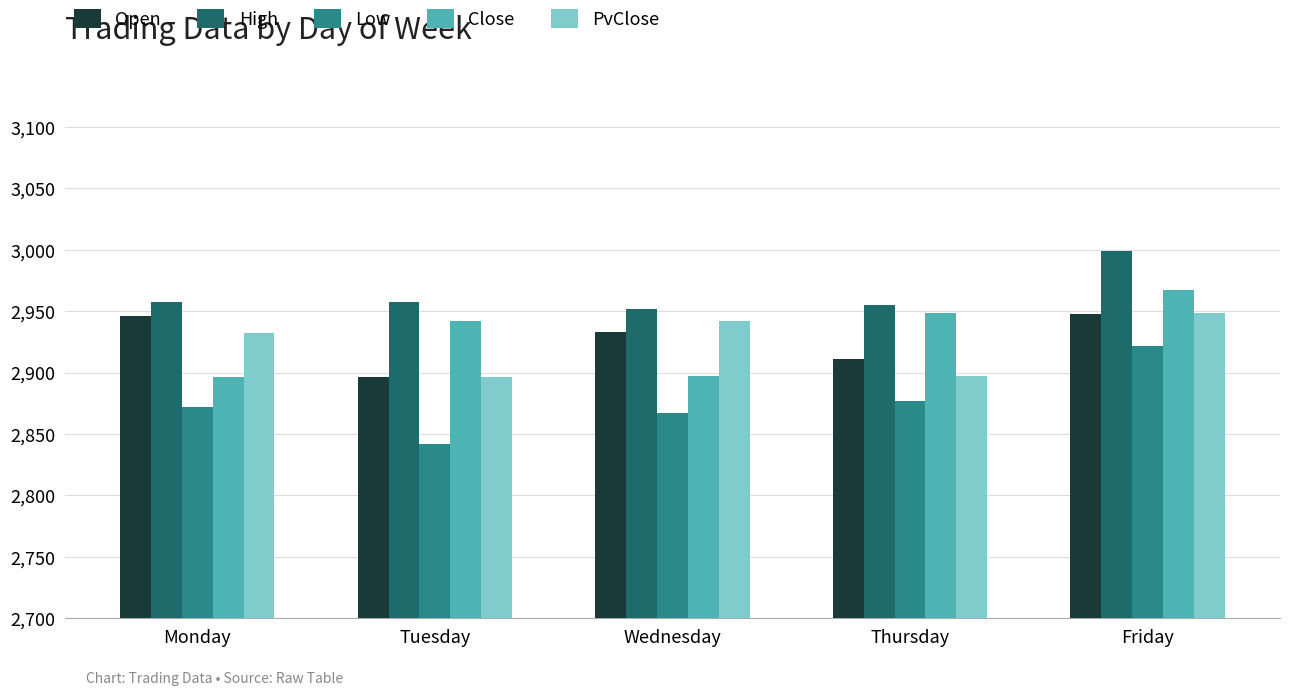

Which series has the largest total across all categories?

High